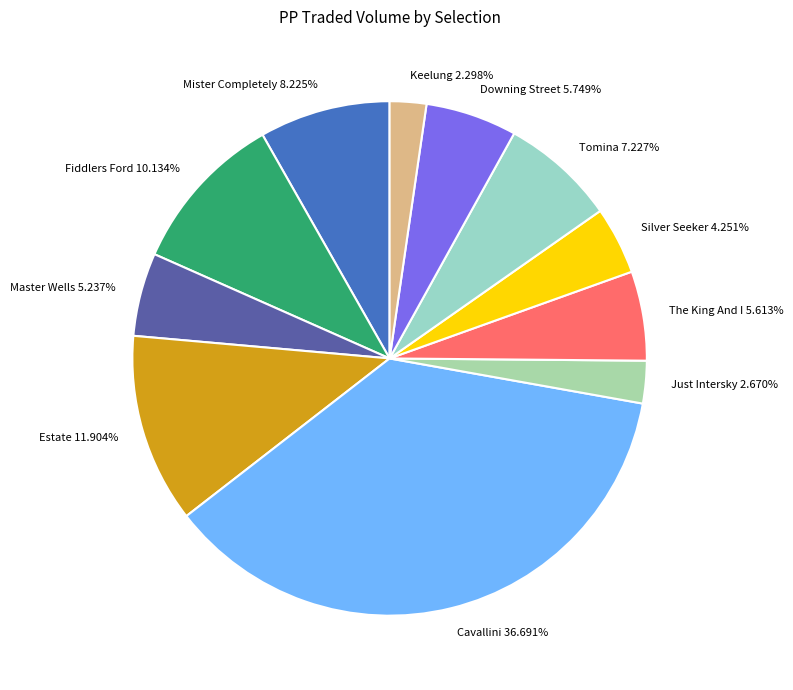

To the nearest percent, what is the difference between the Just Intersky and Master Wells slice percentages?

3%